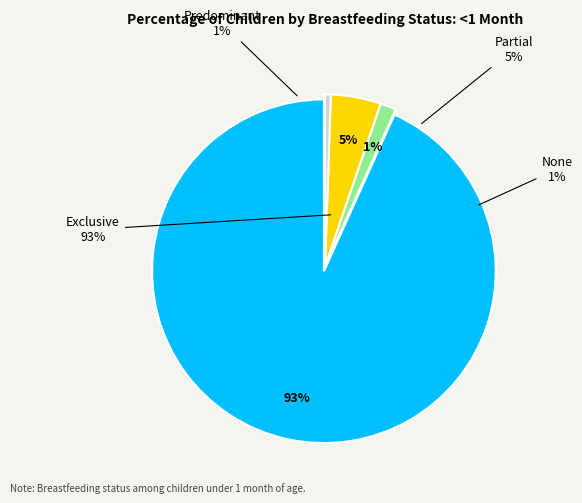

To the nearest percent, what percentage of the pie is None?

1%